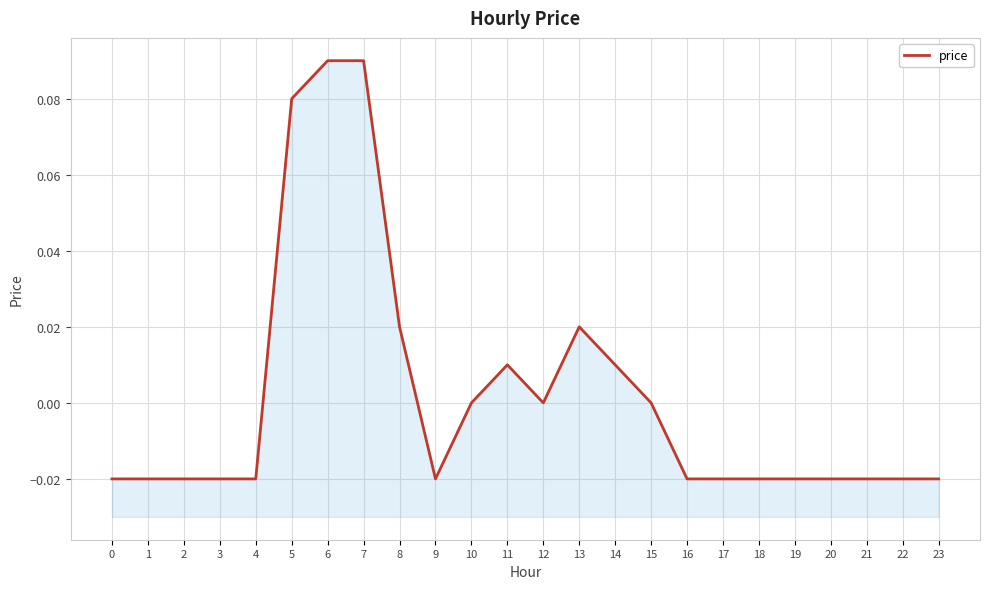

Reading left to right, what are all the values shown in this chart?

0=-0.0	1=-0.0	2=-0.0	3=-0.0	4=-0.0	5=0.1	6=0.1	7=0.1	8=0.0	9=-0.0	10=0.0	11=0.0	12=0.0	13=0.0	14=0.0	15=0.0	16=-0.0	17=-0.0	18=-0.0	19=-0.0	20=-0.0	21=-0.0	22=-0.0	23=-0.0